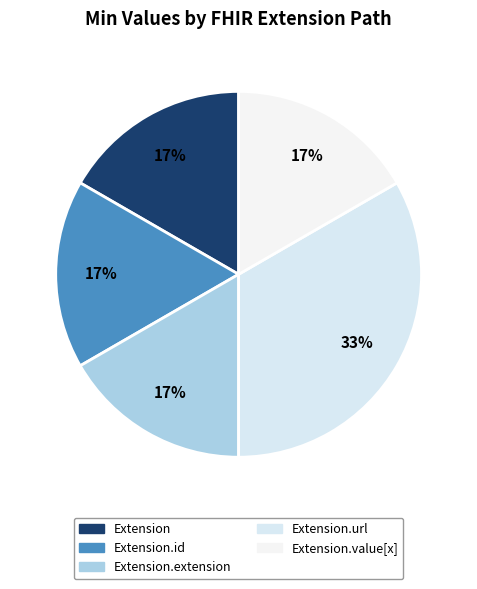

How many segments does this pie chart have?

5